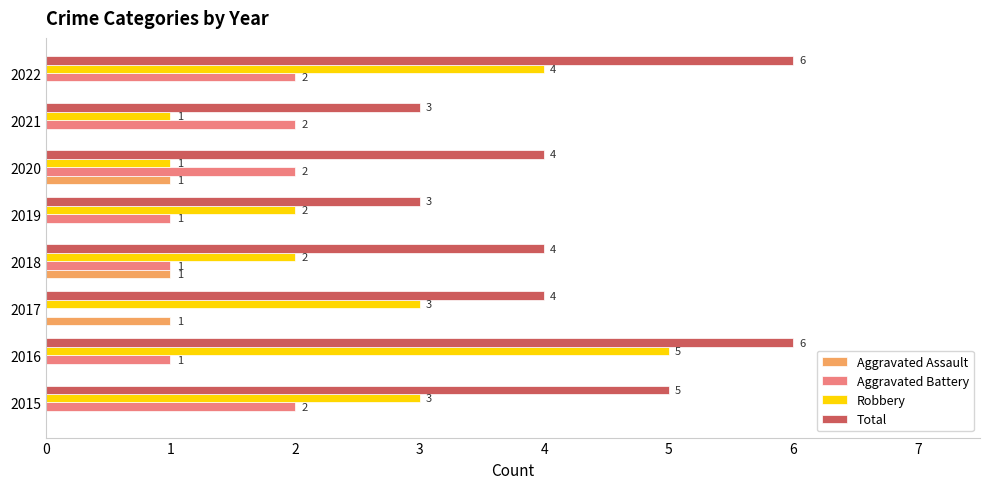

Which series has the largest range (max minus min)?

Robbery